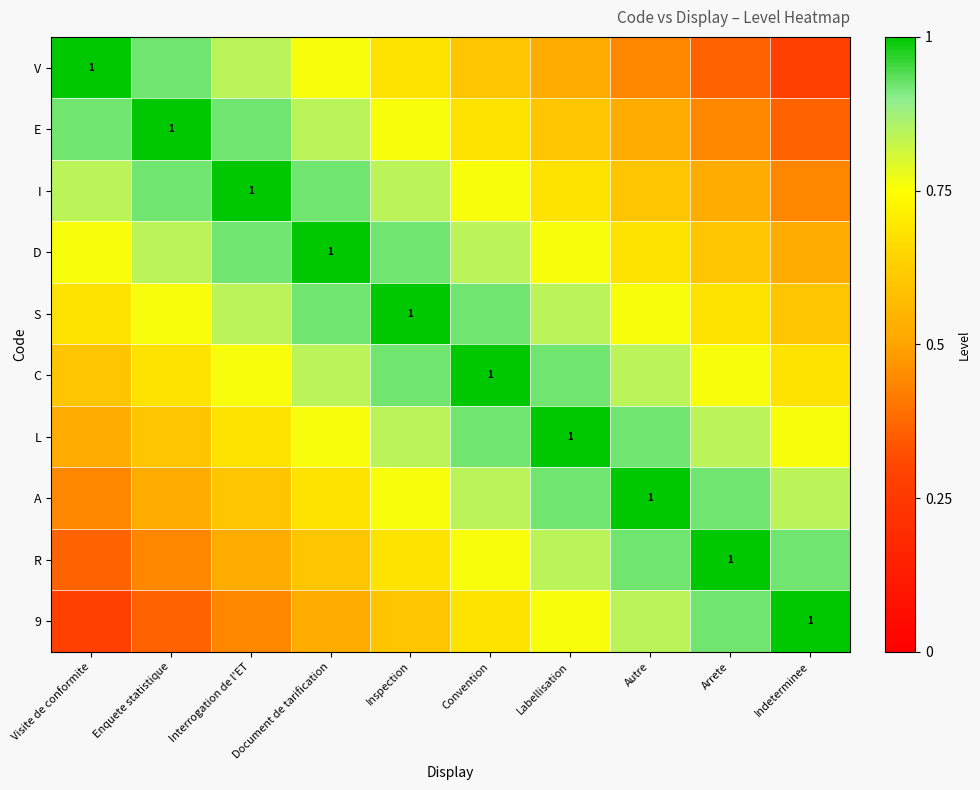

Which series has the widest spread of values?

V